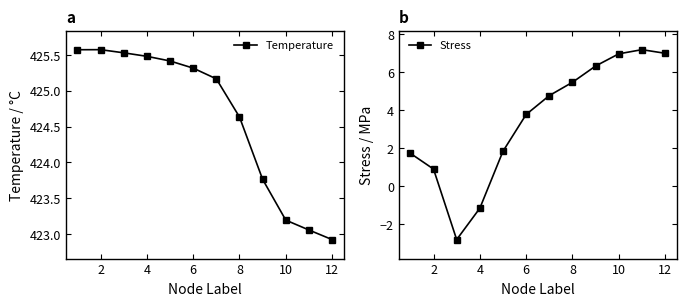

What is the highest value of the Stress series?

7.2